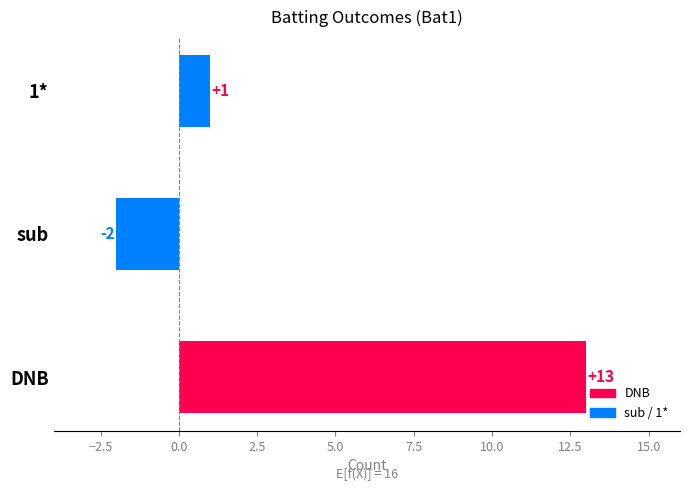

Rank the categories by value from lowest to highest.

sub, 1*, DNB